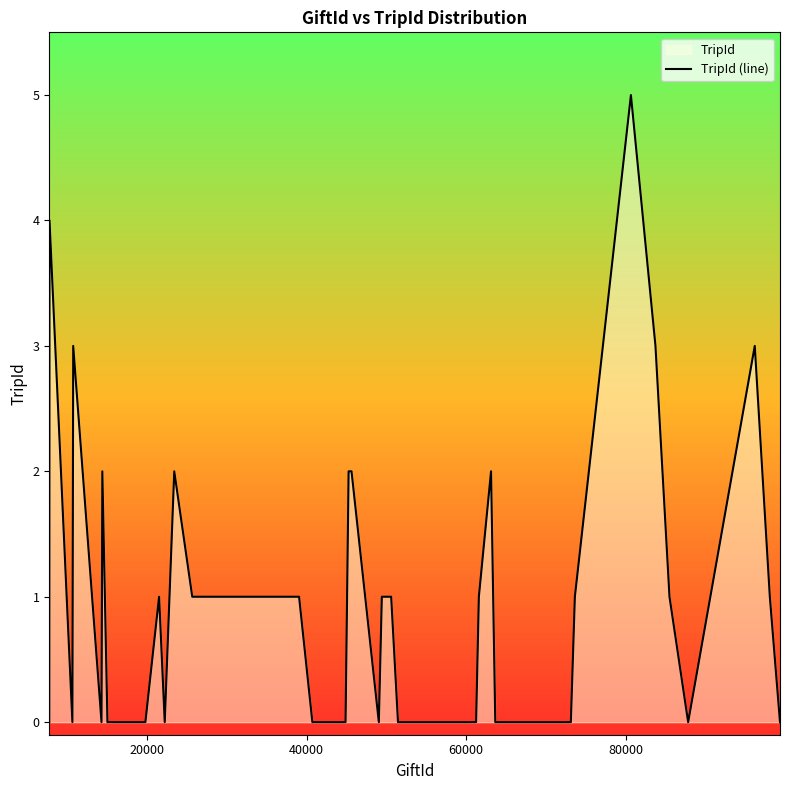

What is the maximum value shown in the chart?

5